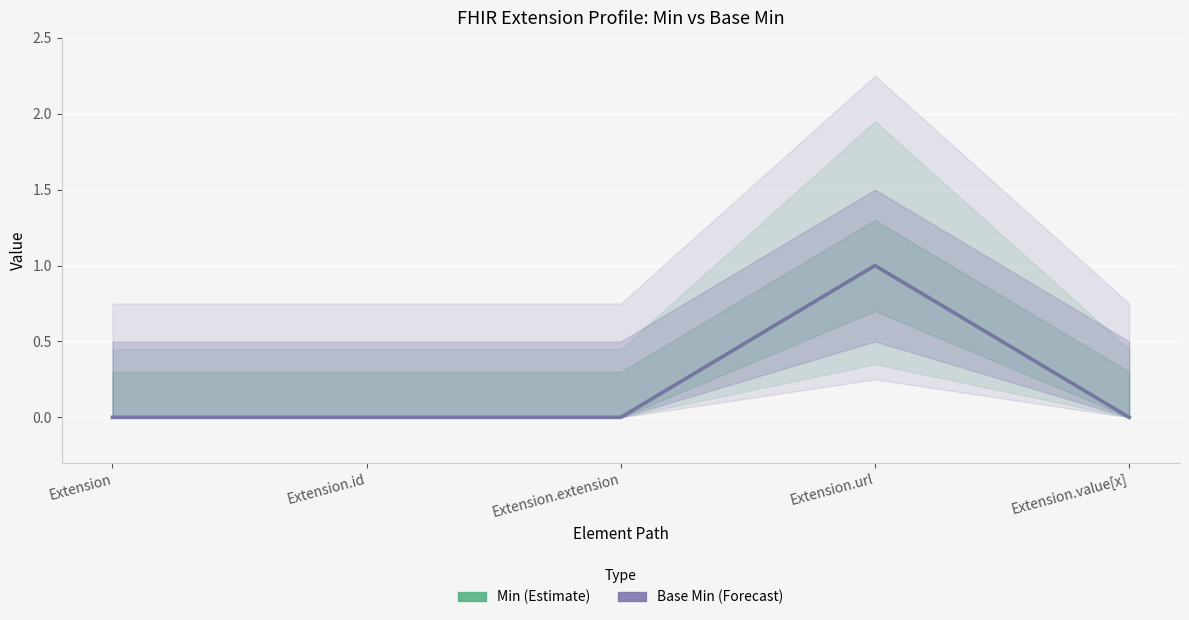

Is it true that Min equals 1 at Extension.value[x]?

False